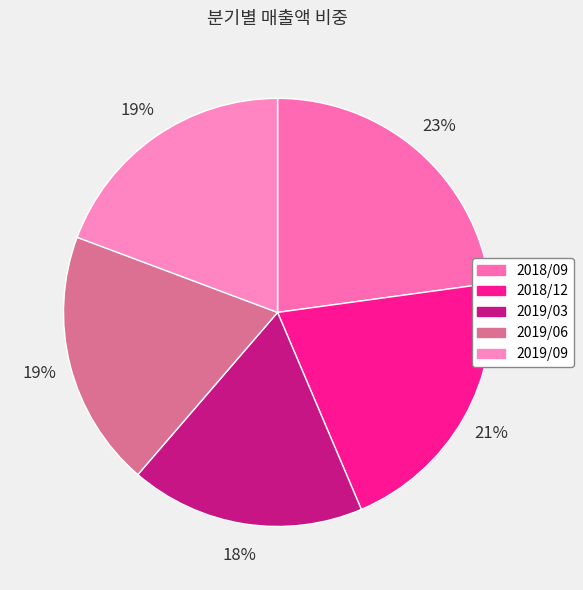

What percentage is the 2019/03 slice, to the nearest percent?

18%